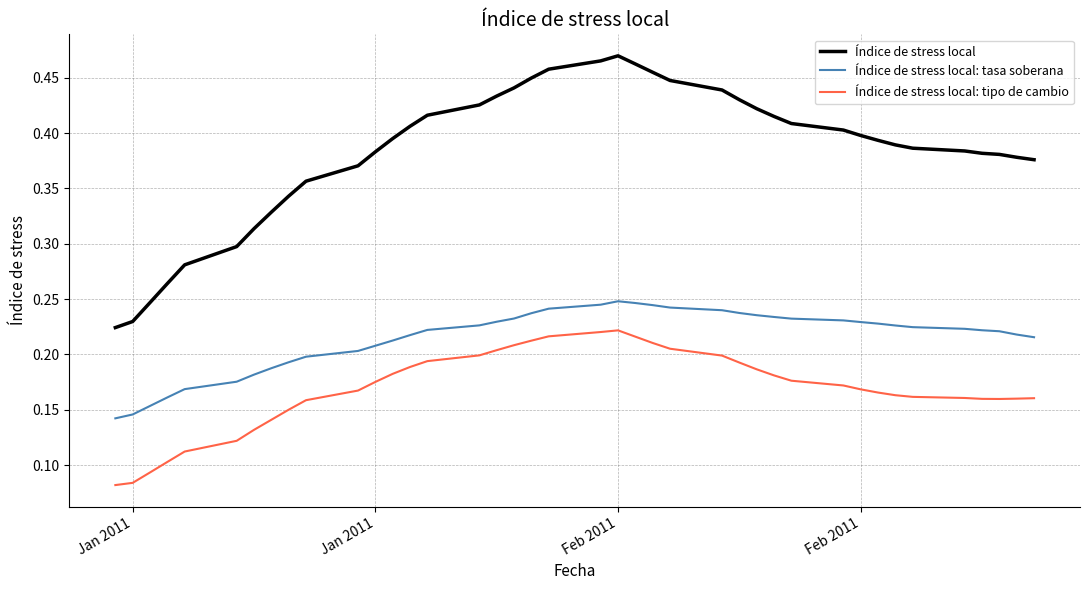

Which series has the widest spread of values?

Índice de stress local